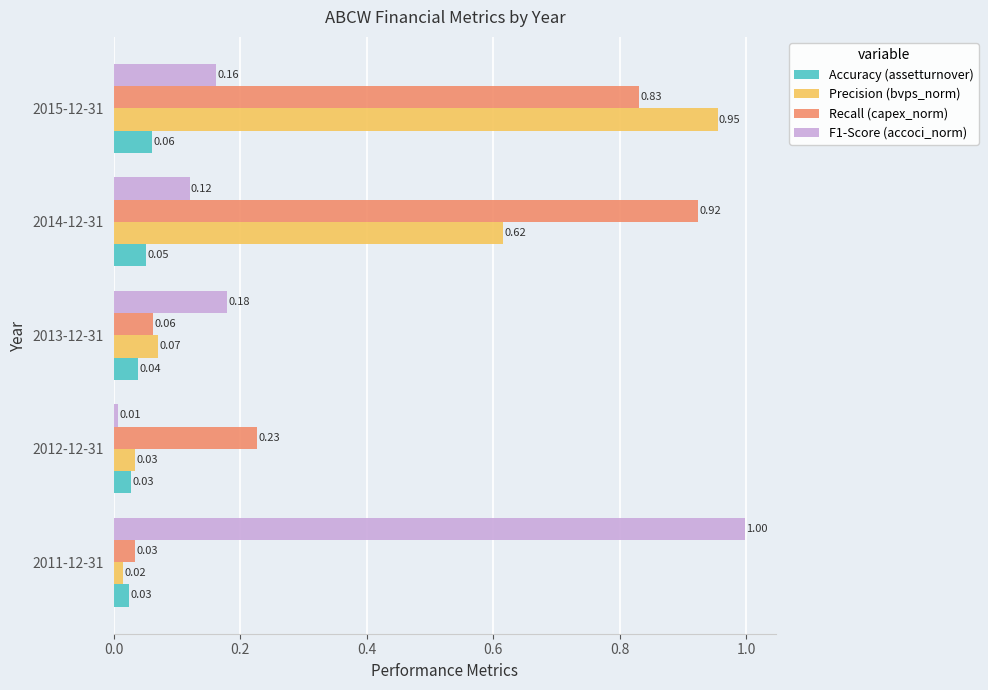

Which series has the widest spread of values?

F1-Score (accoci_norm)